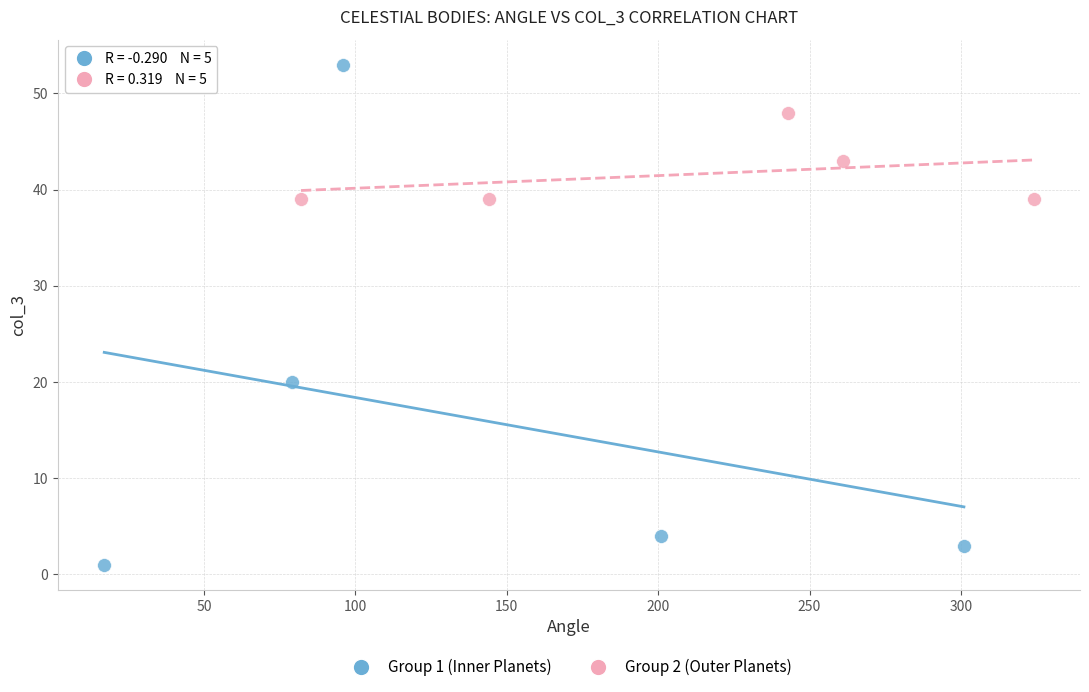

What are all the series names shown in the legend?

Group 1 (Inner Planets), Group 2 (Outer Planets)